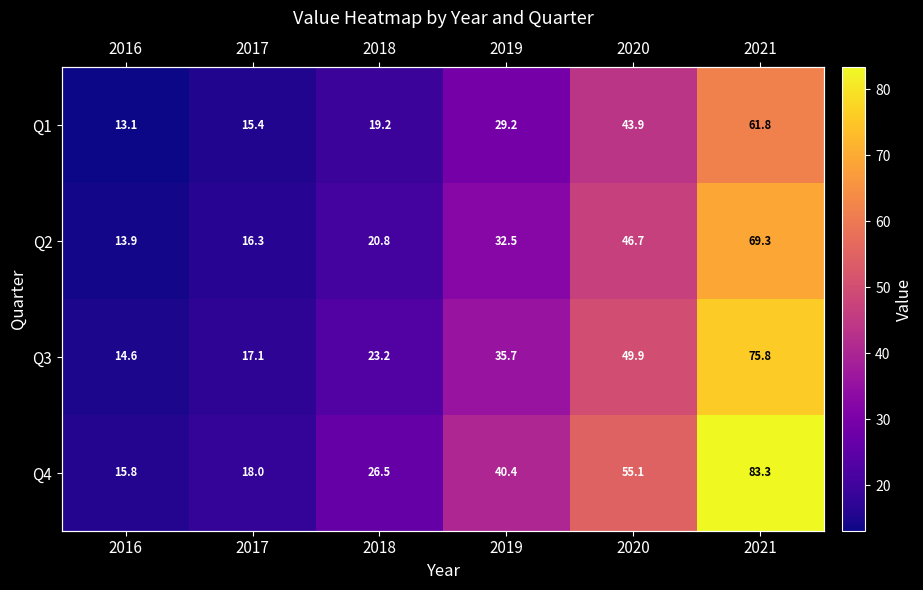

List the labels in order of Q3 value, smallest first.

2016, 2017, 2018, 2019, 2020, 2021